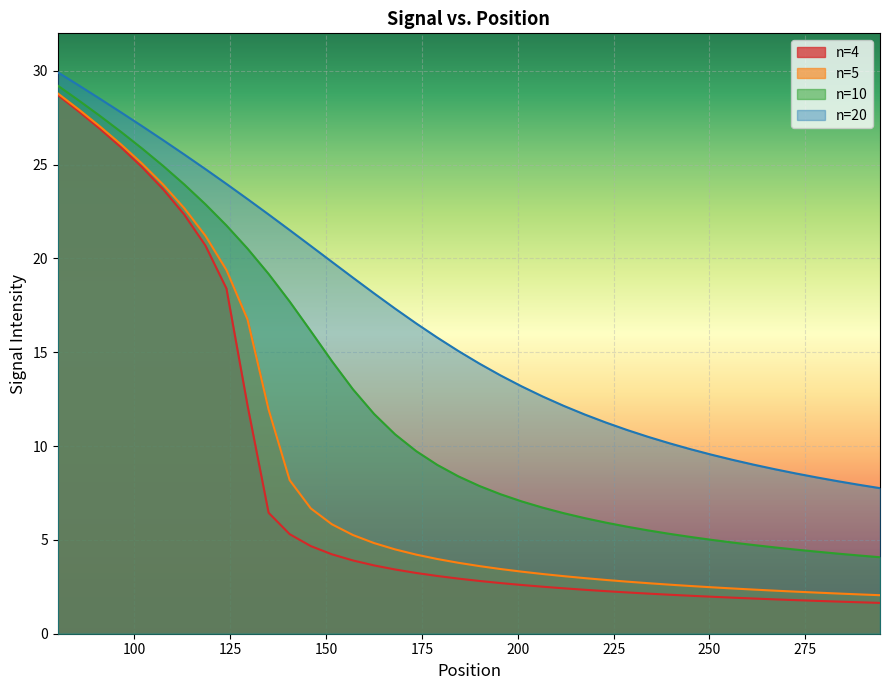

True or false: n=20 and n=4 cross at least once.

False